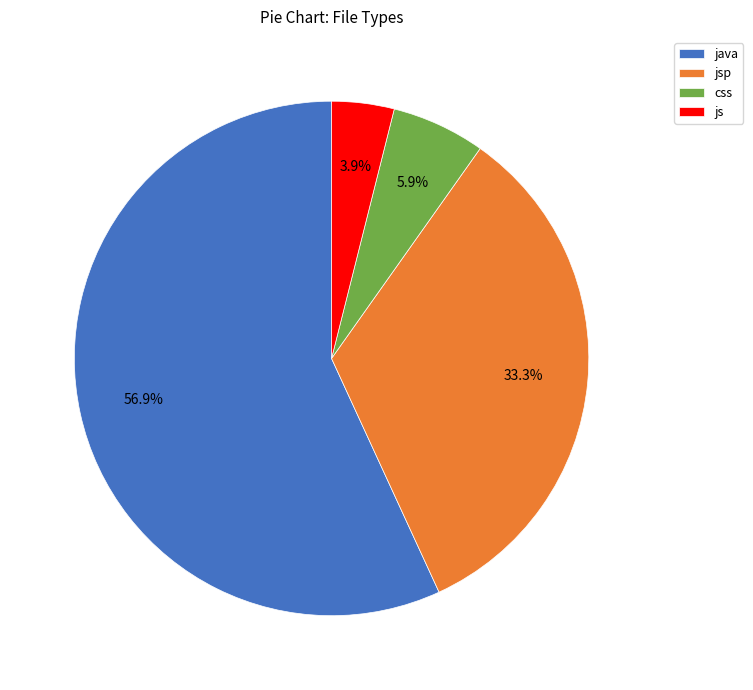

Which category has the smallest portion of the pie?

js